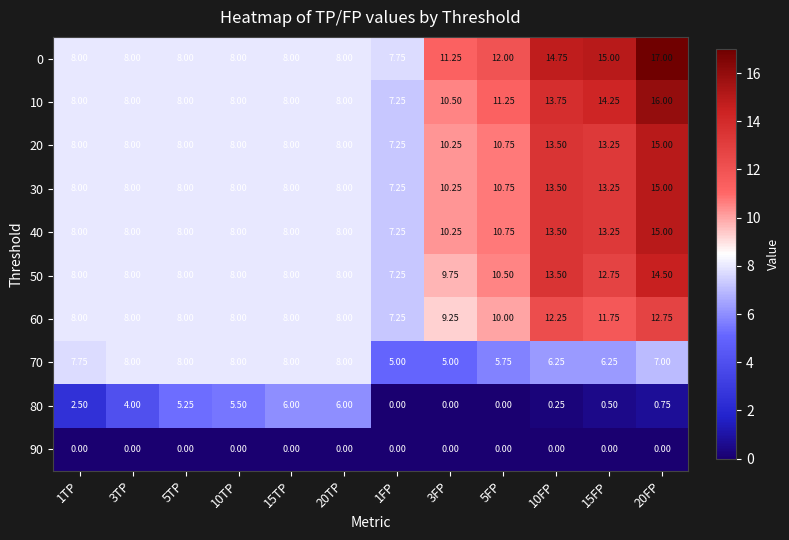

Reading left to right, transcribe all the data shown in this chart.

0: 1TP=8.0	3TP=8.0	5TP=8.0	10TP=8.0	15TP=8.0	20TP=8.0	1FP=7.8	3FP=11.2	5FP=12.0	10FP=14.8	15FP=15.0	20FP=17.0
10: 1TP=8.0	3TP=8.0	5TP=8.0	10TP=8.0	15TP=8.0	20TP=8.0	1FP=7.2	3FP=10.5	5FP=11.2	10FP=13.8	15FP=14.2	20FP=16.0
20: 1TP=8.0	3TP=8.0	5TP=8.0	10TP=8.0	15TP=8.0	20TP=8.0	1FP=7.2	3FP=10.2	5FP=10.8	10FP=13.5	15FP=13.2	20FP=15.0
30: 1TP=8.0	3TP=8.0	5TP=8.0	10TP=8.0	15TP=8.0	20TP=8.0	1FP=7.2	3FP=10.2	5FP=10.8	10FP=13.5	15FP=13.2	20FP=15.0
40: 1TP=8.0	3TP=8.0	5TP=8.0	10TP=8.0	15TP=8.0	20TP=8.0	1FP=7.2	3FP=10.2	5FP=10.8	10FP=13.5	15FP=13.2	20FP=15.0
50: 1TP=8.0	3TP=8.0	5TP=8.0	10TP=8.0	15TP=8.0	20TP=8.0	1FP=7.2	3FP=9.8	5FP=10.5	10FP=13.5	15FP=12.8	20FP=14.5
60: 1TP=8.0	3TP=8.0	5TP=8.0	10TP=8.0	15TP=8.0	20TP=8.0	1FP=7.2	3FP=9.2	5FP=10.0	10FP=12.2	15FP=11.8	20FP=12.8
70: 1TP=7.8	3TP=8.0	5TP=8.0	10TP=8.0	15TP=8.0	20TP=8.0	1FP=5.0	3FP=5.0	5FP=5.8	10FP=6.2	15FP=6.2	20FP=7.0
80: 1TP=2.5	3TP=4.0	5TP=5.2	10TP=5.5	15TP=6.0	20TP=6.0	1FP=0.0	3FP=0.0	5FP=0.0	10FP=0.2	15FP=0.5	20FP=0.8
90: 1TP=0.0	3TP=0.0	5TP=0.0	10TP=0.0	15TP=0.0	20TP=0.0	1FP=0.0	3FP=0.0	5FP=0.0	10FP=0.0	15FP=0.0	20FP=0.0